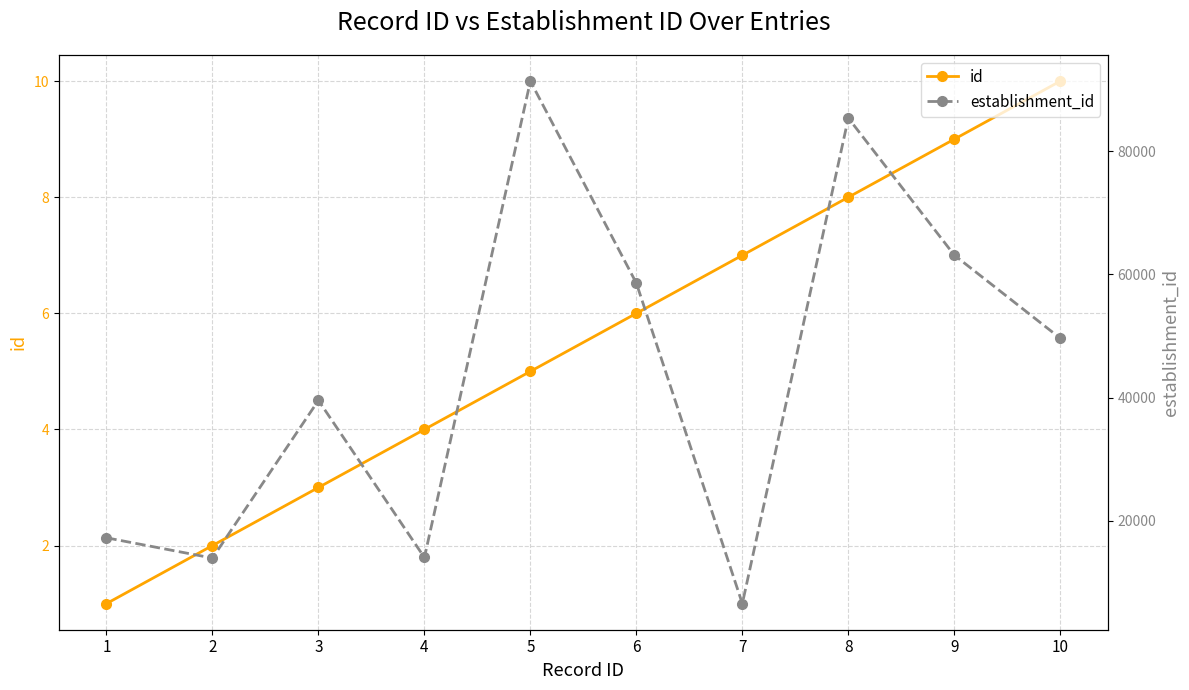

How many values in the establishment_id series are below 49625?

5